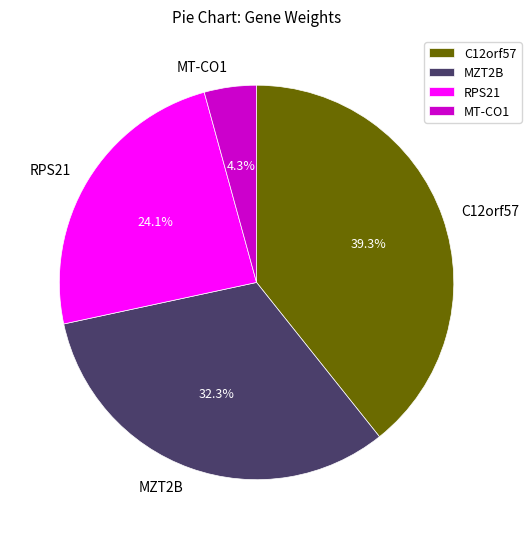

Which slice is the smallest?

MT-CO1